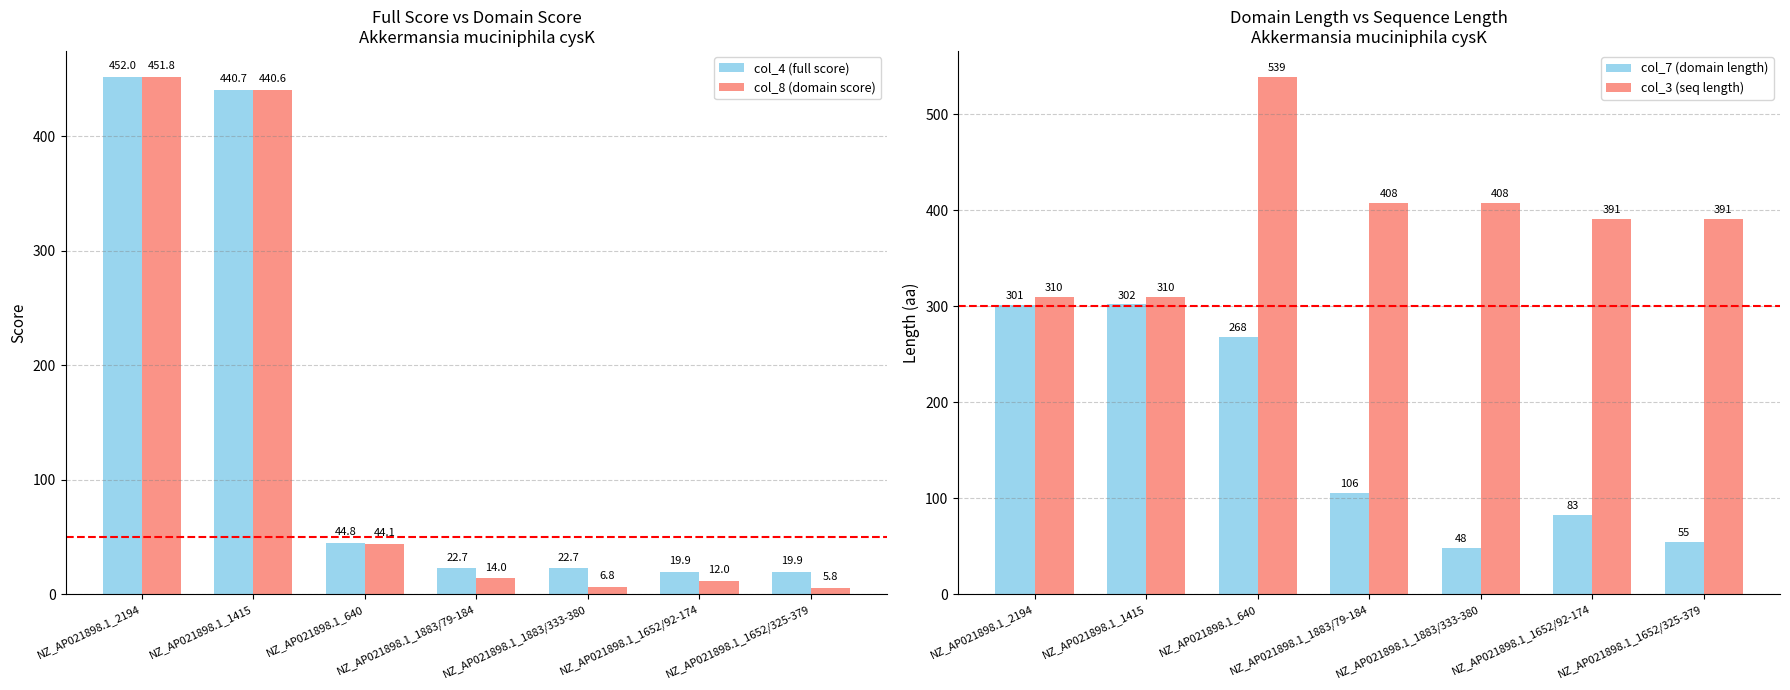

Are the bars horizontal?

No